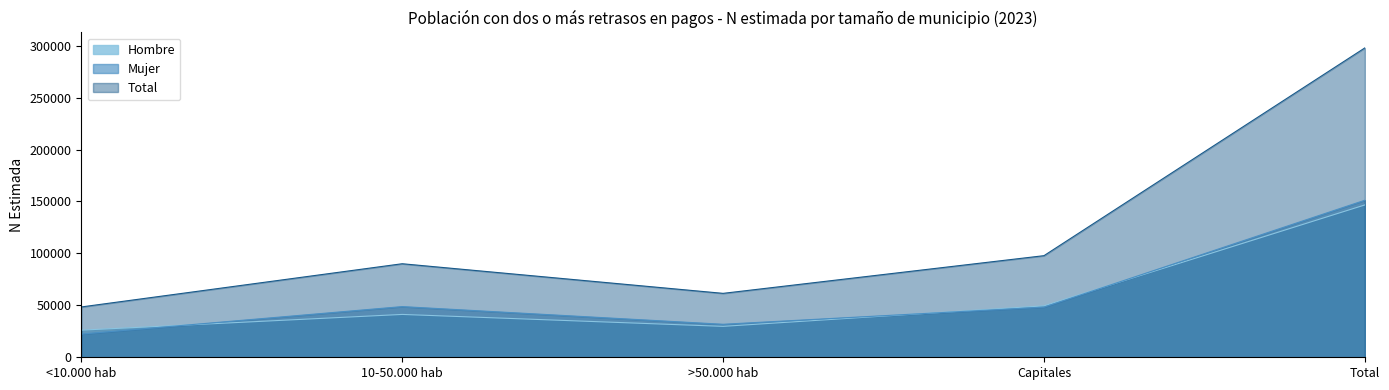

How many interior local peaks does the Mujer series have?

1